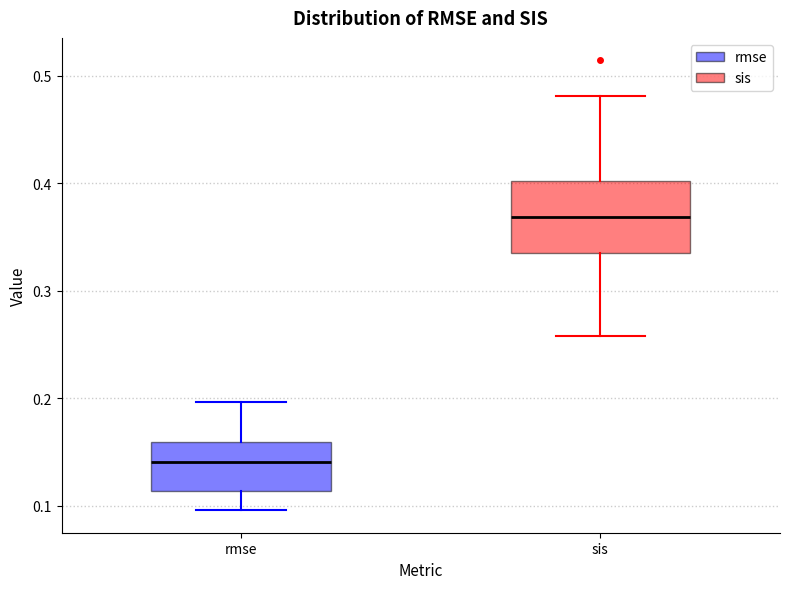

Which box has the lowest median line?

rmse